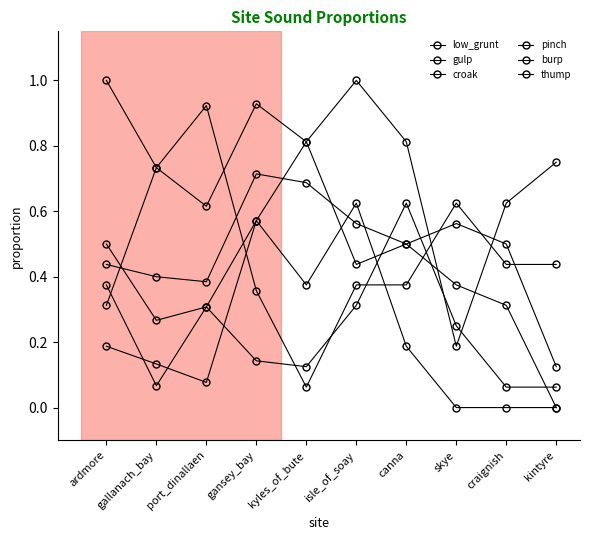

What is the highest value of the burp series?

0.6